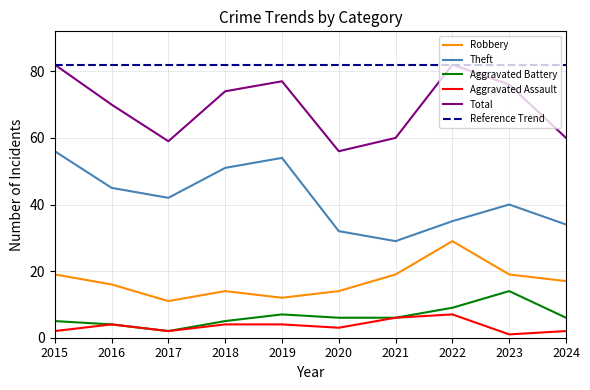

Count the number of categories in the chart.

10